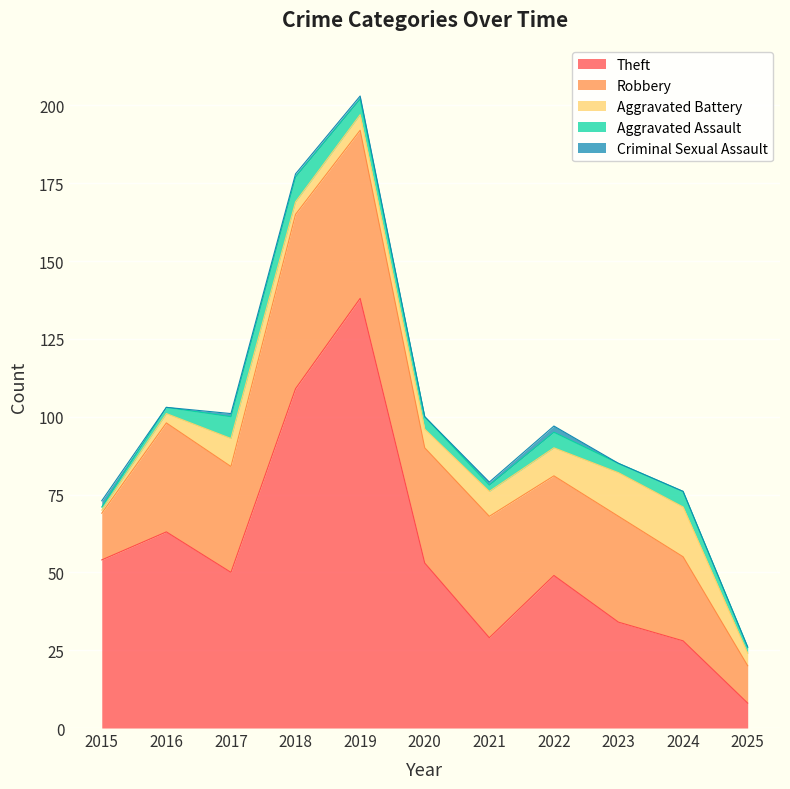

Which series has the largest total across all categories?

Theft